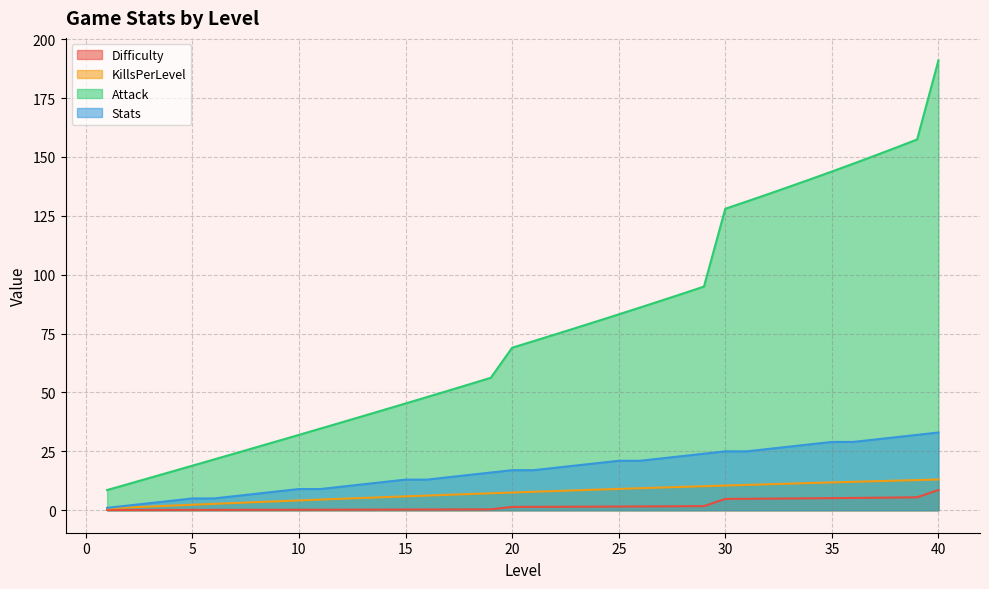

What are all the series names shown in the legend?

Difficulty, KillsPerLevel, Attack, Stats